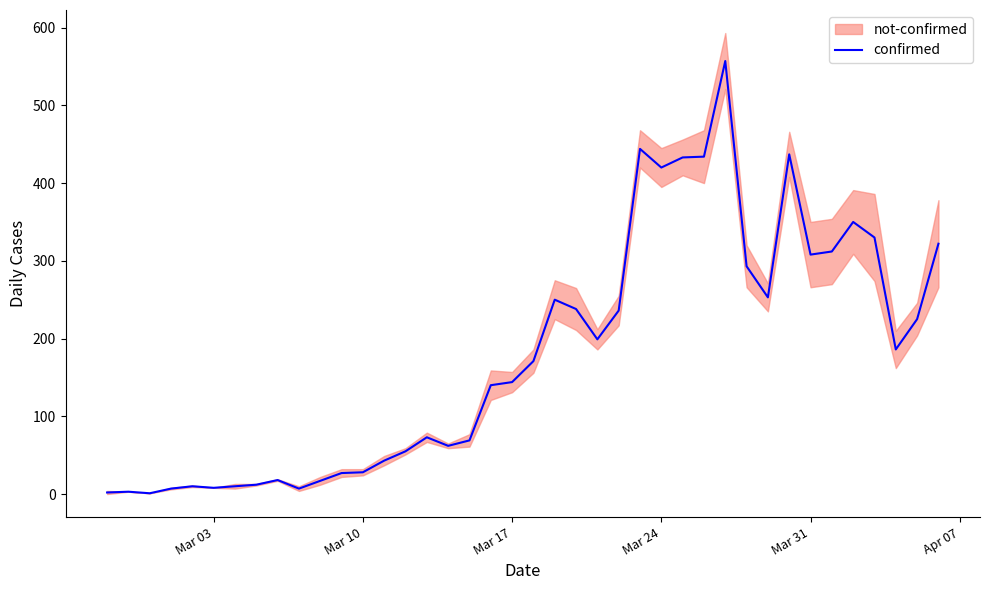

Is this an area chart (filled region under the line)?

No